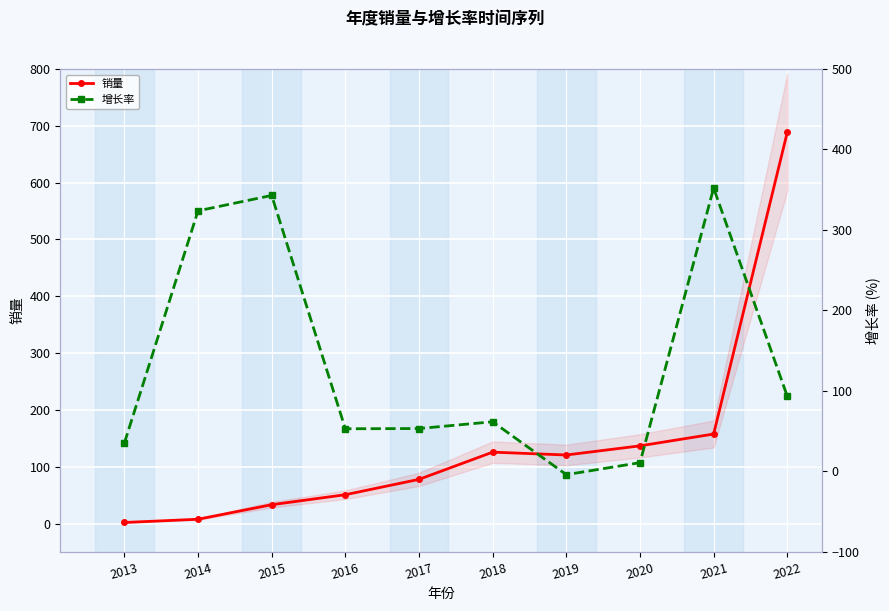

What is the average value of the 增长率 series?

132.2